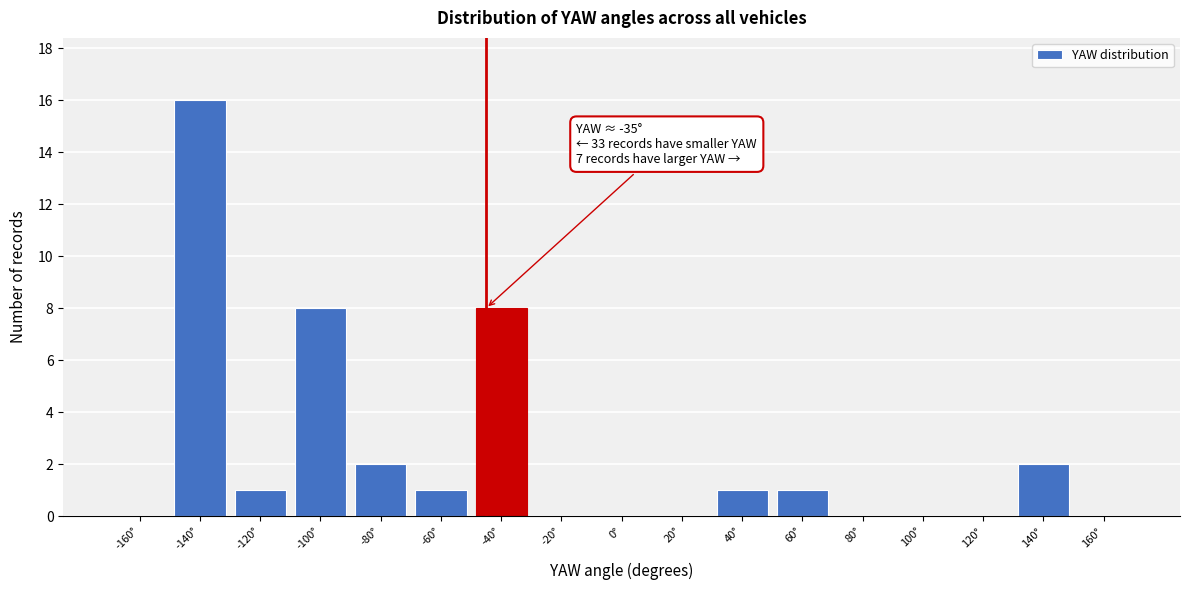

Reading right to left, what are all the values shown in this chart?

160°=0	140°=2	120°=0	100°=0	80°=0	60°=1	40°=1	20°=0	0°=0	-20°=0	-40°=8	-60°=1	-80°=2	-100°=8	-120°=1	-140°=16	-160°=0